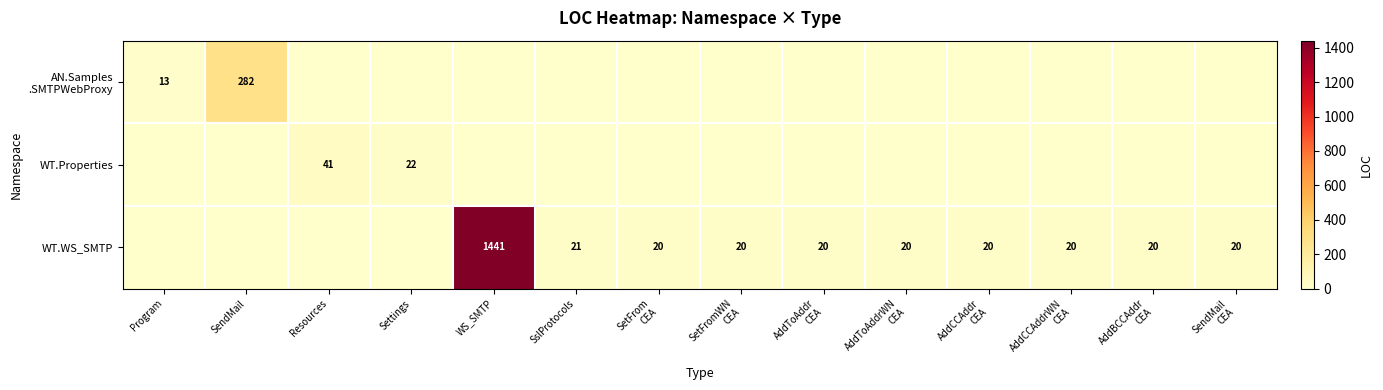

What is the average value of the WT.WS_SMTP series?

116